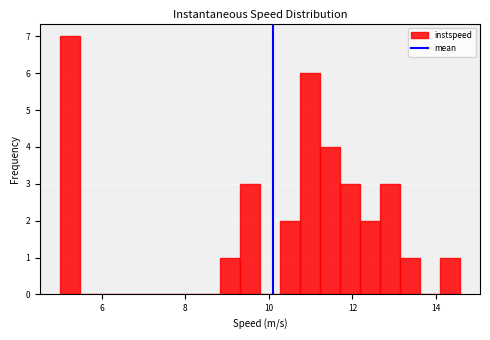

Read against the x-axis, roughly where is the centre of the tallest bar?

5.2